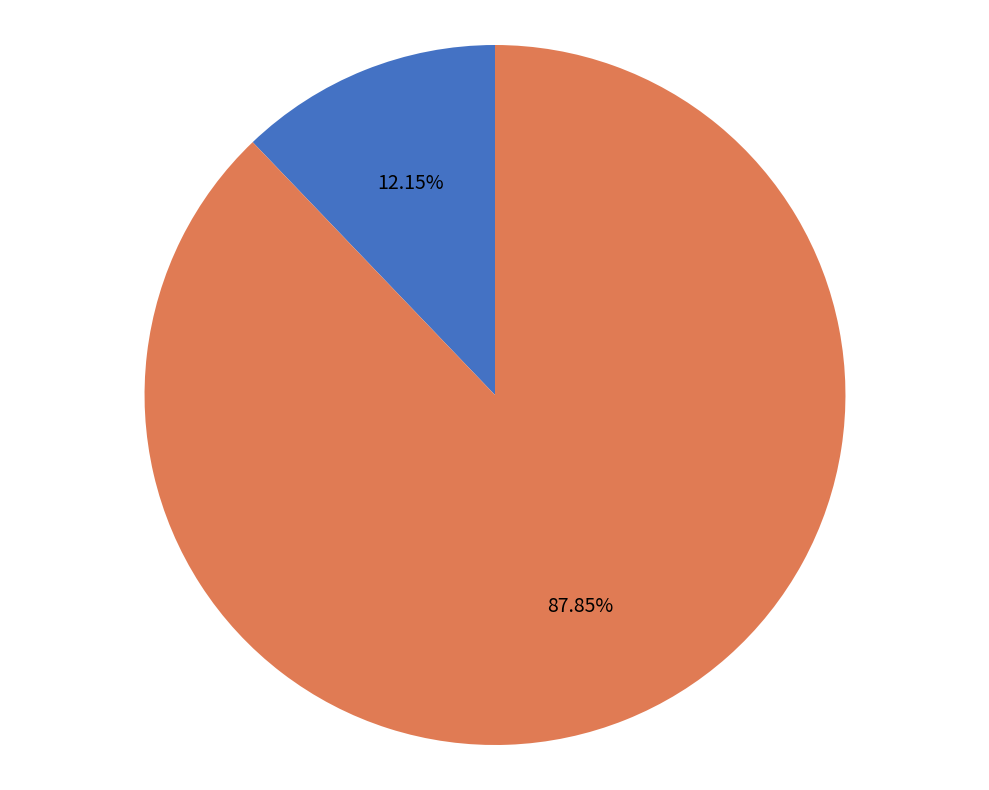

To the nearest percent, what is the difference between the mean_test_RMSE and mean_test_R-squared slice percentages?

76%